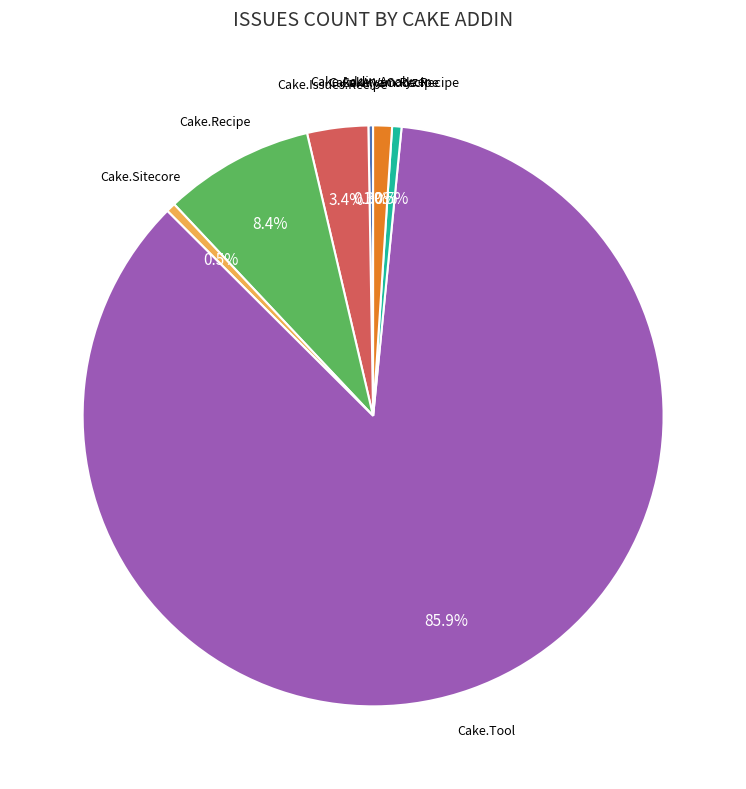

To the nearest percent, what is the difference between the largest and smallest slice percentages?

86%